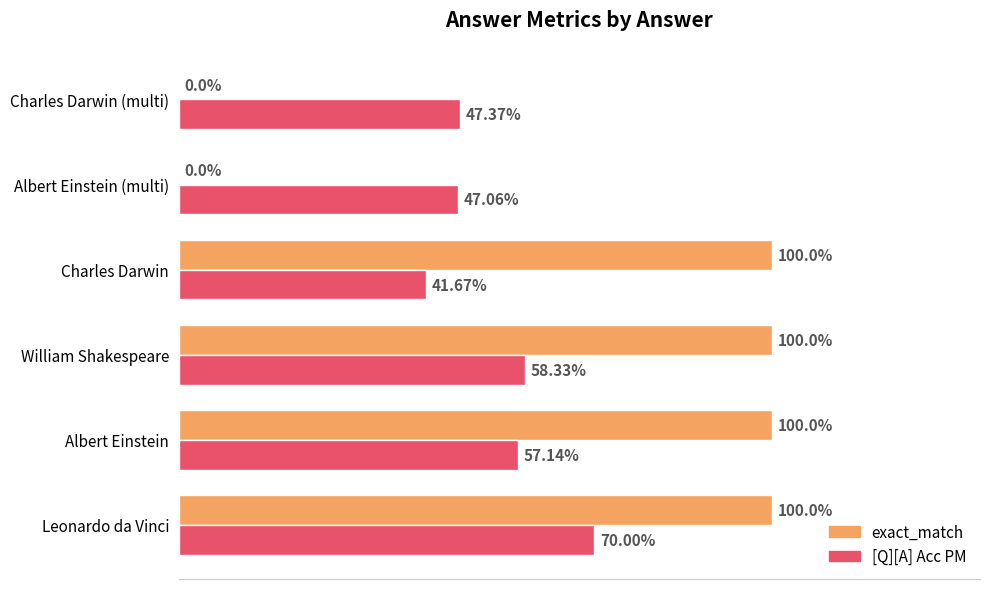

What are all the series names shown in the legend?

exact_match, [Q][A] Acc PM